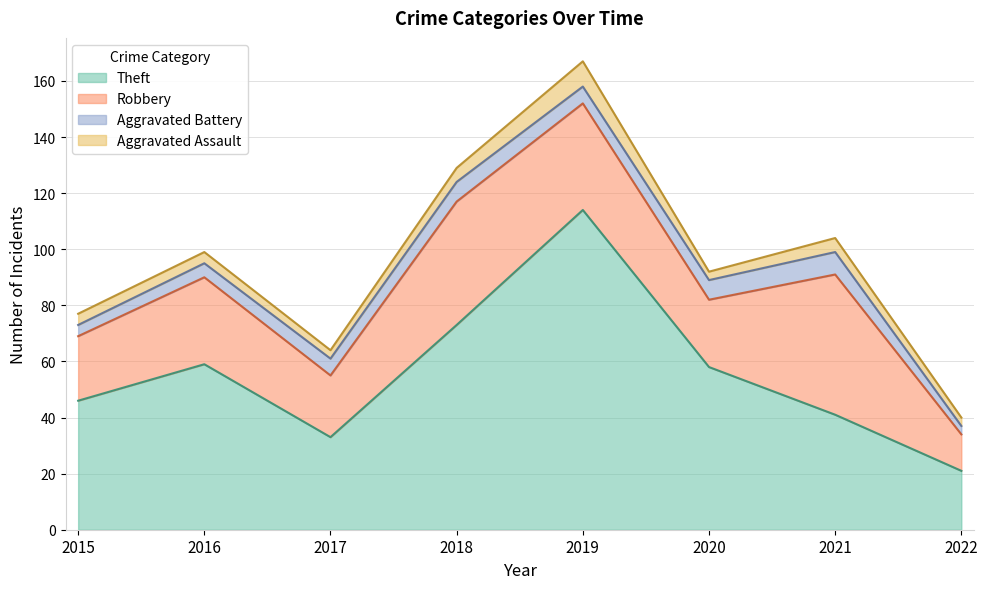

At which category does the chart reach its minimum across all series?

2022